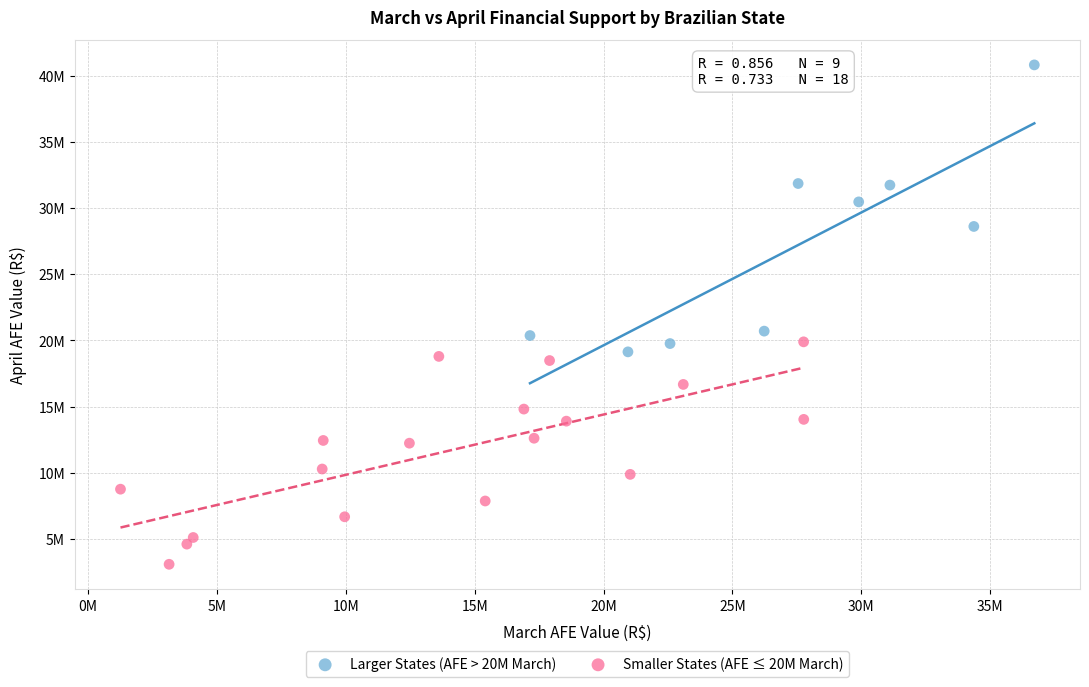

Which series reaches the minimum Y coordinate?

Smaller States (AFE ≤ 20M March)